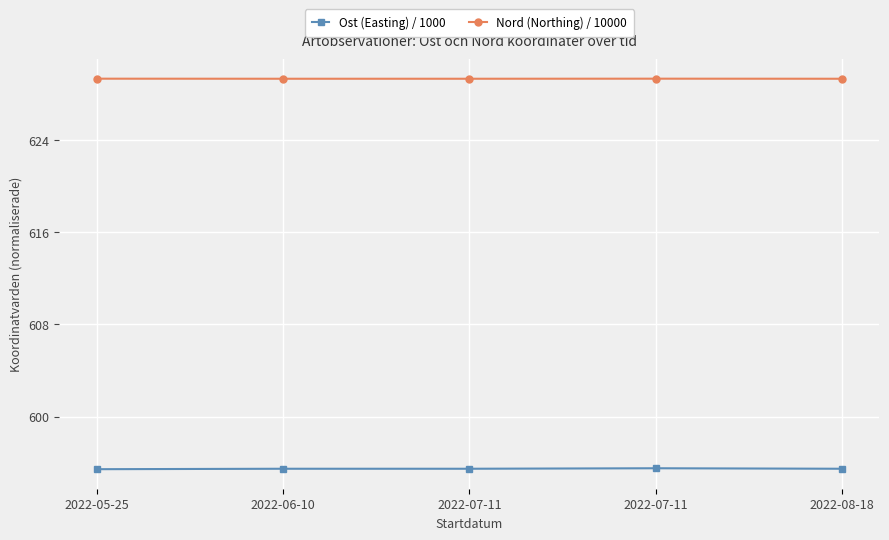

How many interior local peaks does the Ost (Easting) / 1000 series have?

1